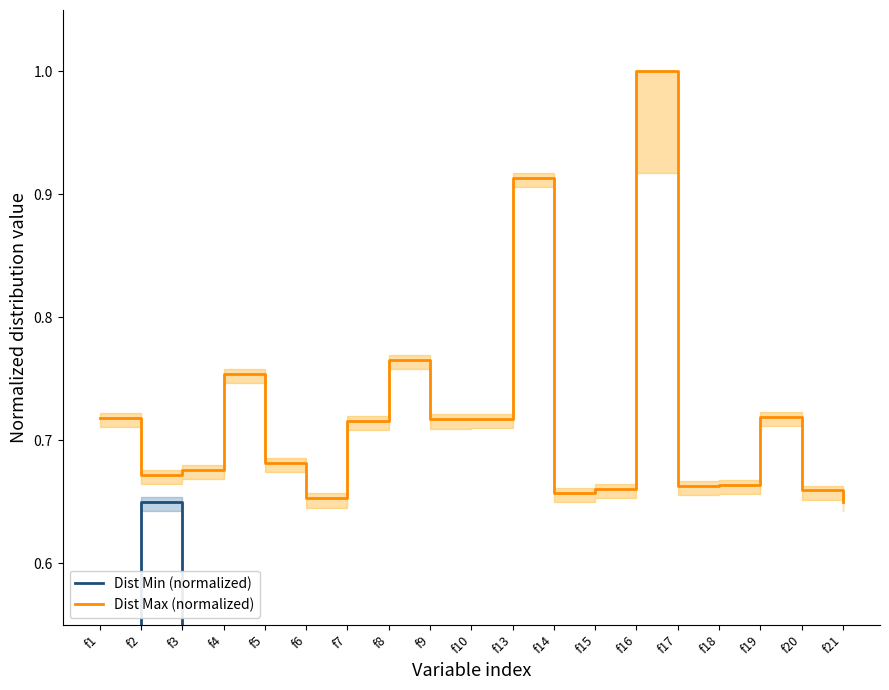

True or false: Dist Min (normalized) and Dist Max (normalized) intersect in this chart.

False